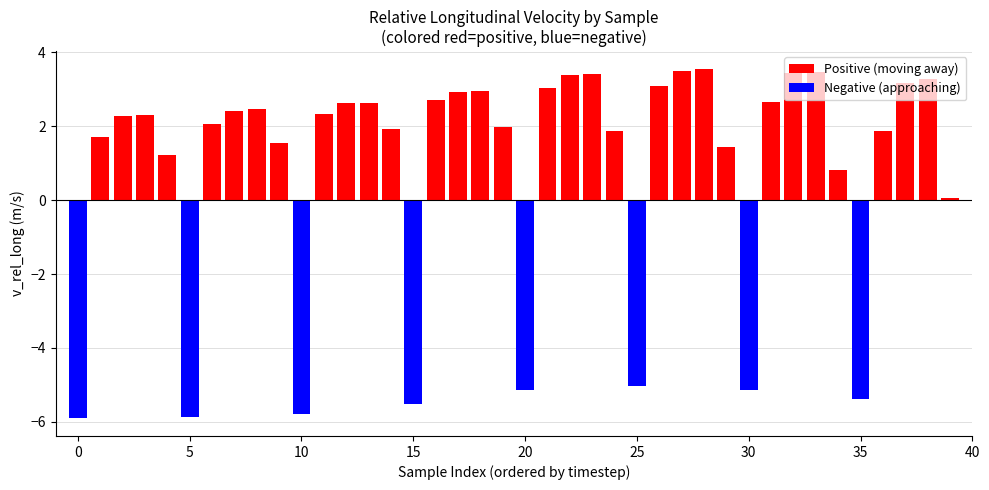

What is the minimum value shown in the chart?

-5.9